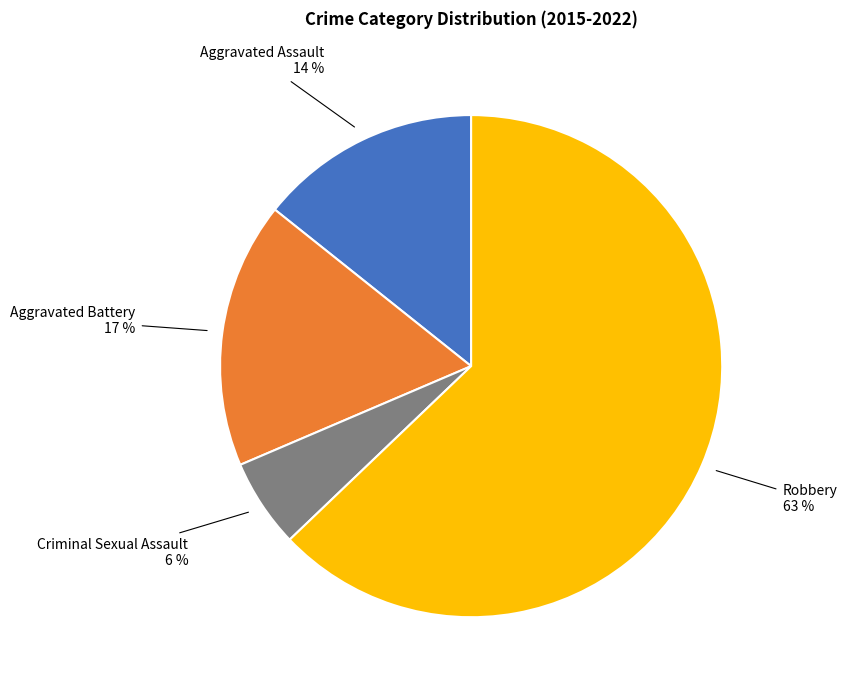

To the nearest percent, what is the average slice percentage?

25%